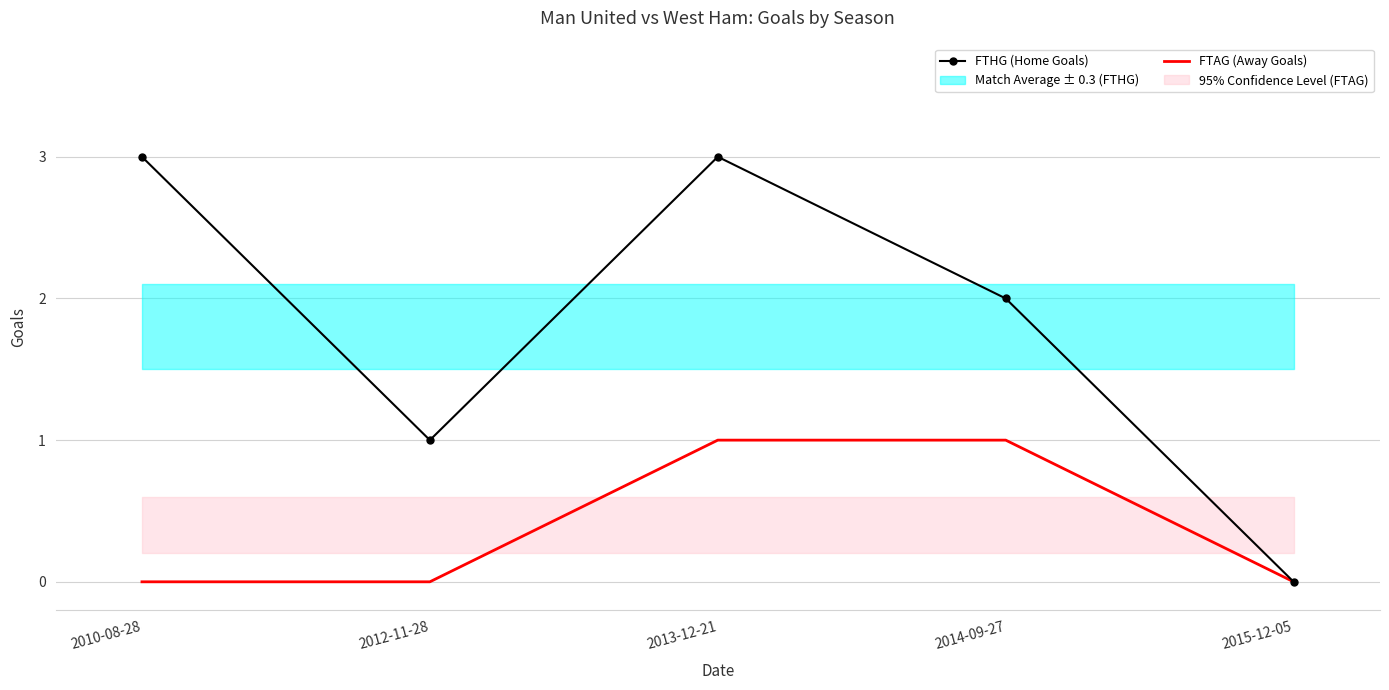

Count the number of data series in this chart.

2